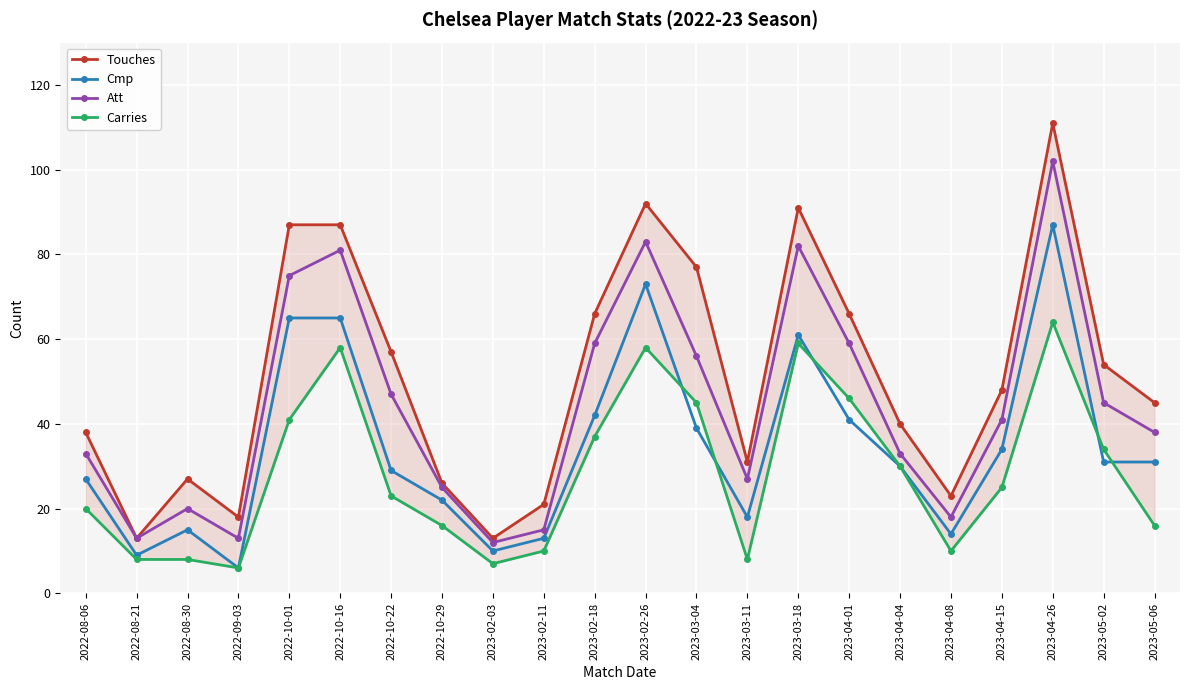

True or false: Touches and Carries cross at least once.

False